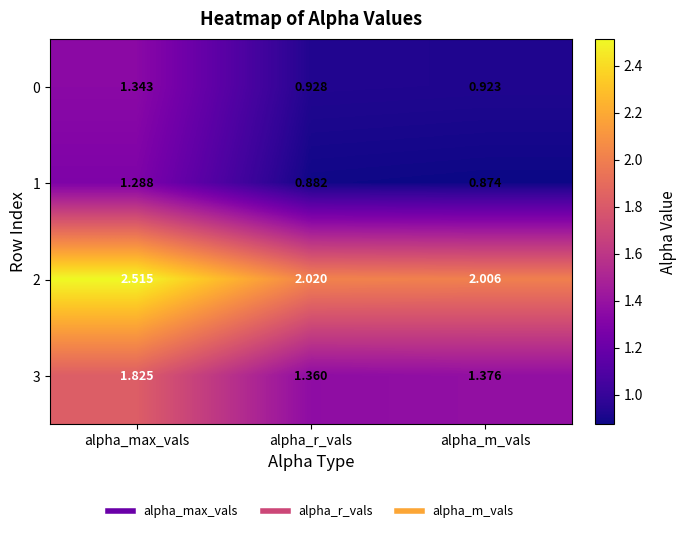

At which category does the chart reach its peak across all series?

alpha_max_vals